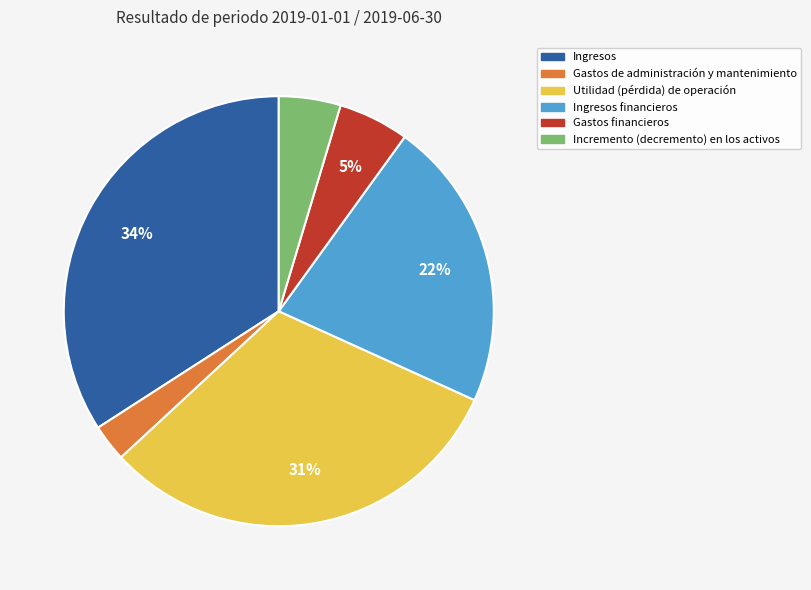

Count the number of slices in the pie.

6